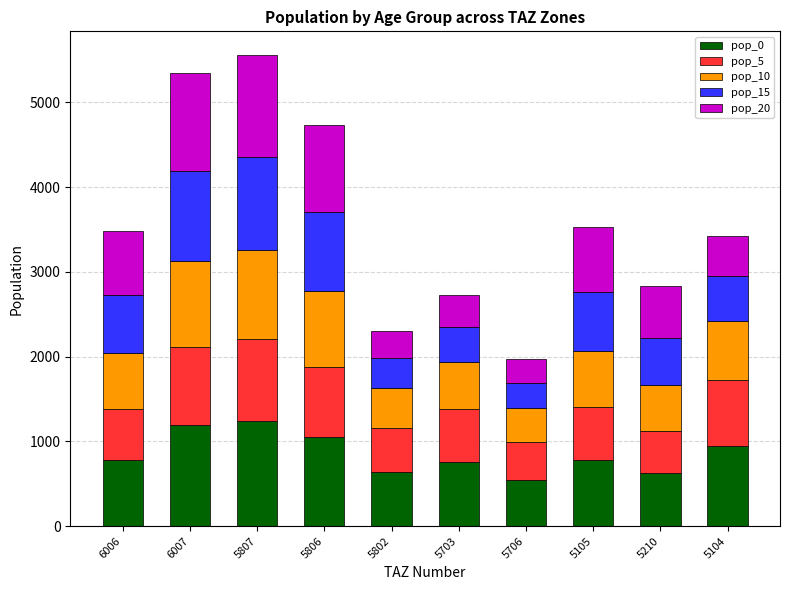

What is the total value across all series at 5706?

1967.7